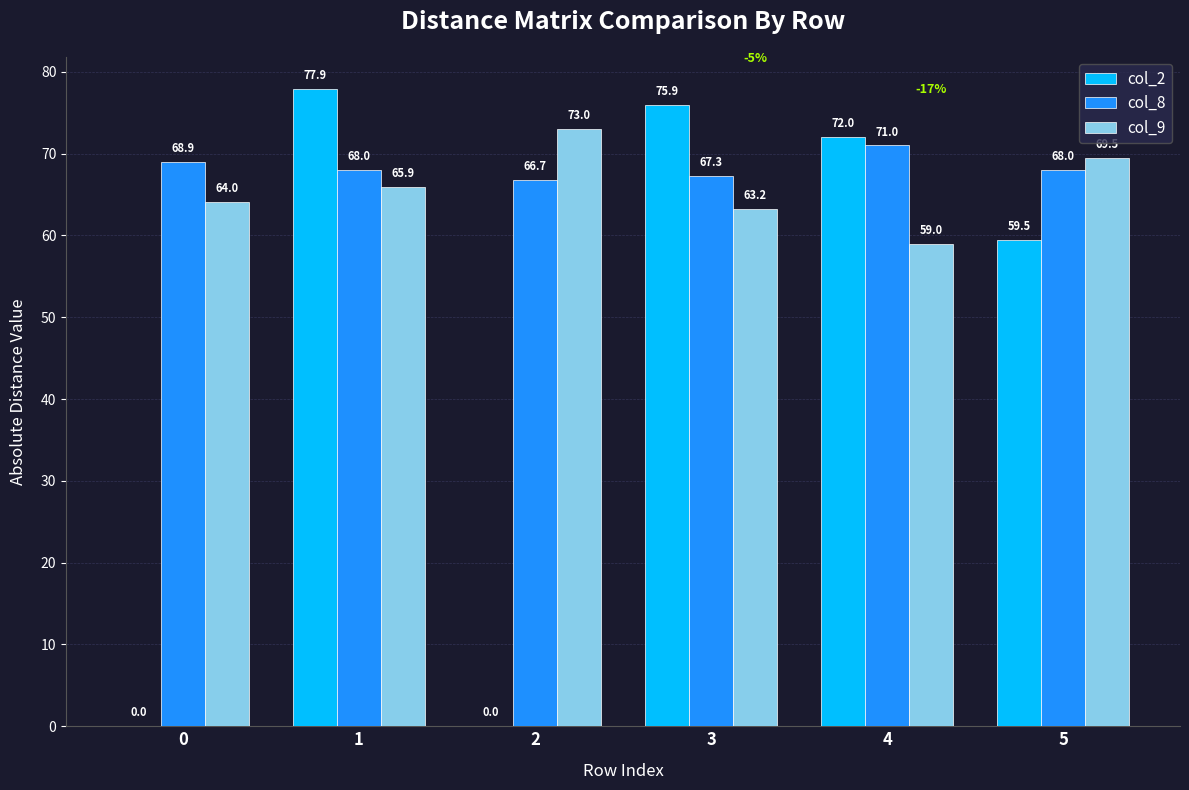

Which series changed the most between 4 and 5?

col_2